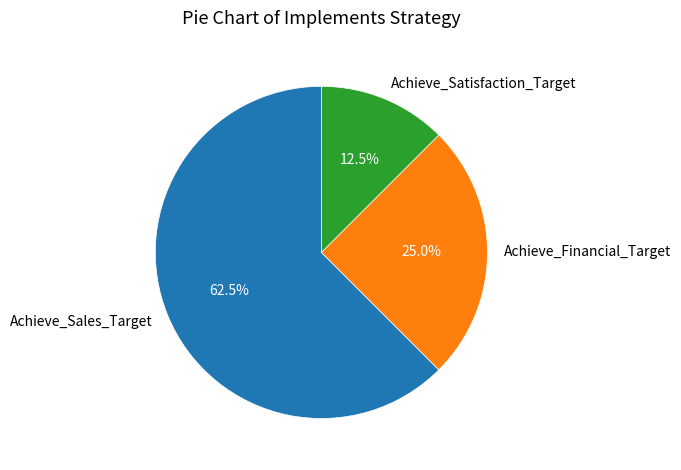

Does Achieve_Financial_Target account for over 50% of the chart?

No